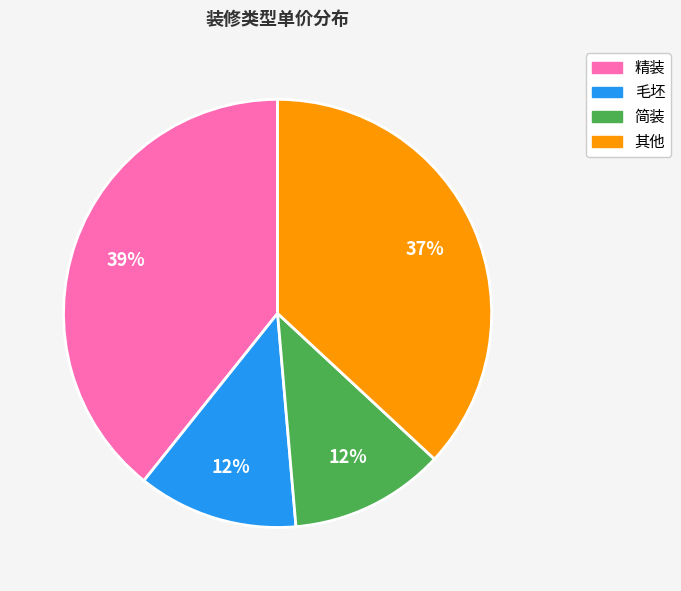

To the nearest percent, what is the average slice percentage?

25%